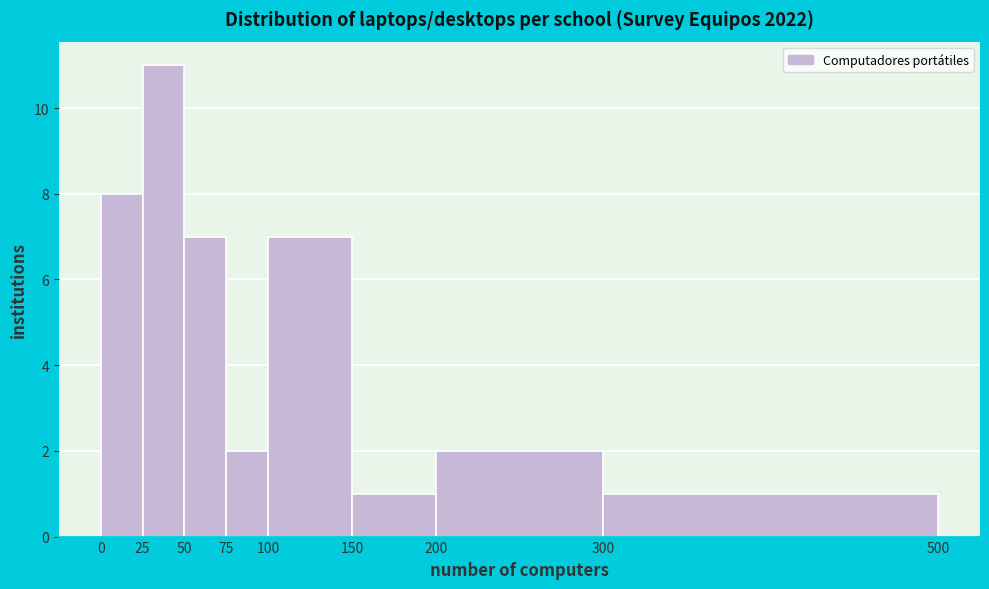

Reading left to right, list every bar in this chart as the range it spans on the x-axis followed by its height. The values are not printed on the chart, so give them approximately, as read against the axis.

0 to 25: 8
25 to 50: 11
50 to 75: 7
75 to 100: 2
100 to 150: 7
150 to 200: 1
200 to 300: 2
300 to 500: 1